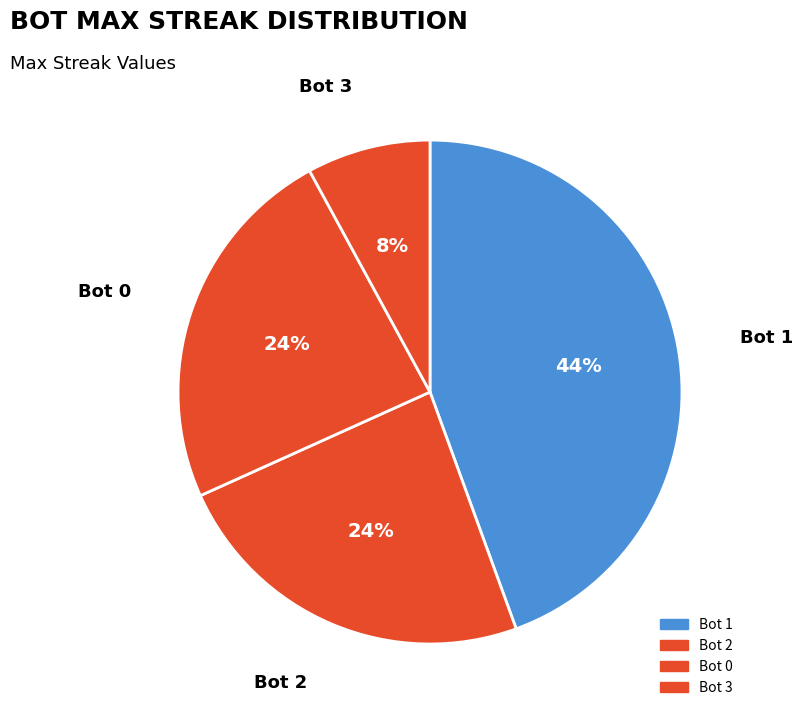

The Bot 1 slice represents 35% of the pie. True or false?

False